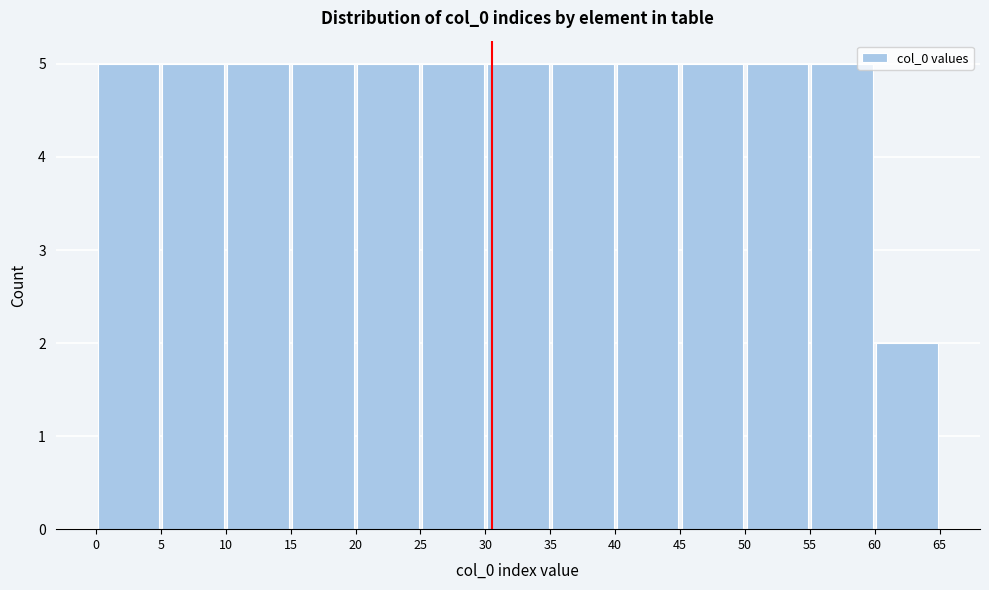

Reading left to right, transcribe this chart: for each bar, give the range it covers on the x-axis and its height. The values are not printed on the chart, so give them approximately, as read against the axis.

0 to 5: 5
5 to 10: 5
10 to 15: 5
15 to 20: 5
20 to 25: 5
25 to 30: 5
30 to 35: 5
35 to 40: 5
40 to 45: 5
45 to 50: 5
50 to 55: 5
55 to 60: 5
60 to 65: 2